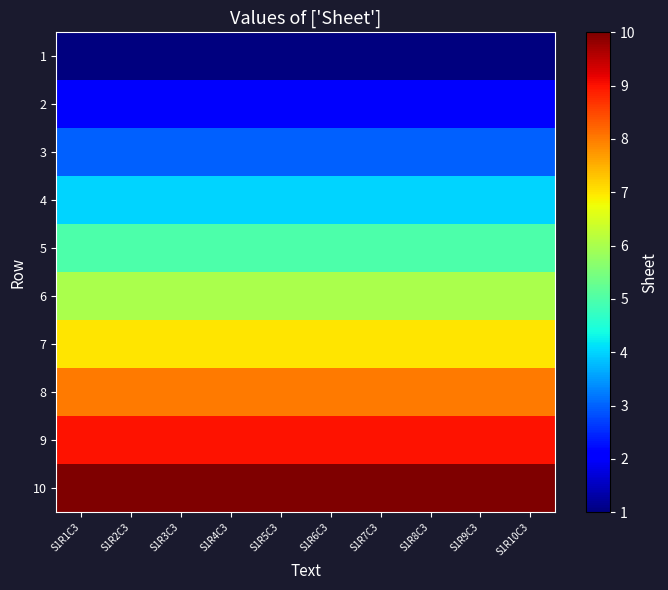

How many categories are shown in the chart?

10